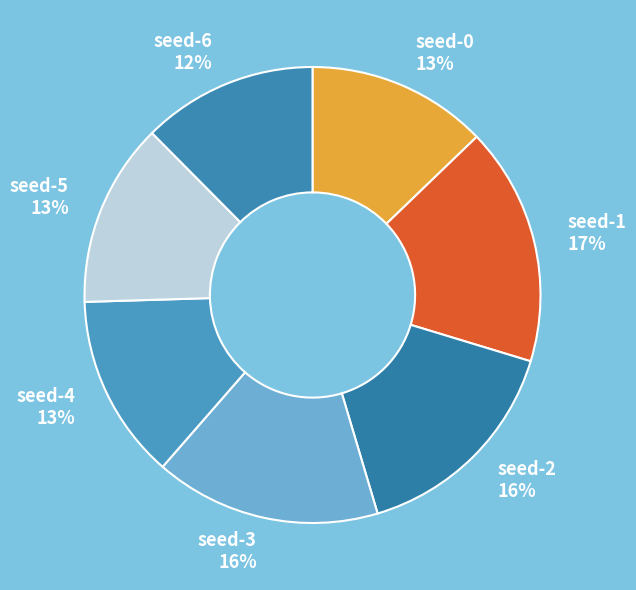

Is the sum of seed-5 and seed-3 greater than half?

No